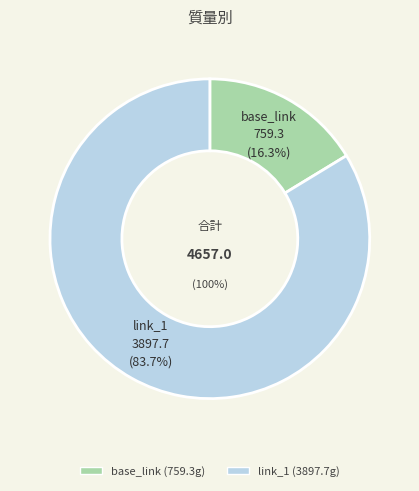

To the nearest percent, what percentage of the pie is link_1?

84%